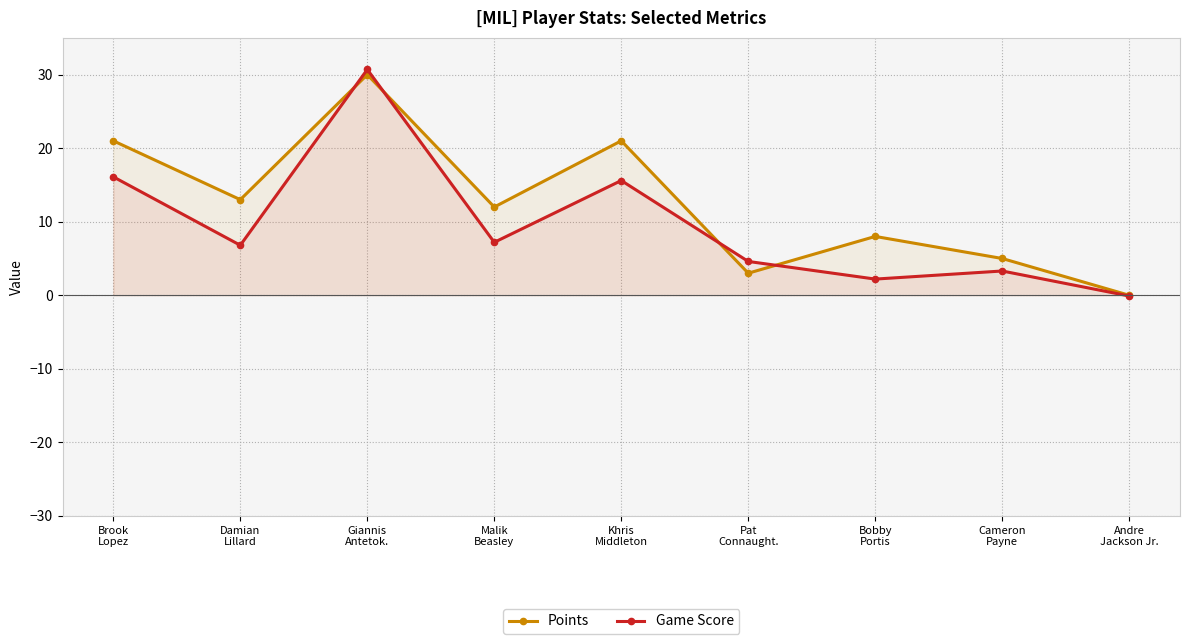

Reading left to right, list all the values displayed in this chart.

Points: Brook
Lopez=21.0	Damian
Lillard=13.0	Giannis
Antetok.=30.0	Malik
Beasley=12.0	Khris
Middleton=21.0	Pat
Connaught.=3.0	Bobby
Portis=8.0	Cameron
Payne=5.0	Andre
Jackson Jr.=0.0
Game Score: Brook
Lopez=16.1	Damian
Lillard=6.8	Giannis
Antetok.=30.7	Malik
Beasley=7.2	Khris
Middleton=15.6	Pat
Connaught.=4.6	Bobby
Portis=2.2	Cameron
Payne=3.3	Andre
Jackson Jr.=-0.1